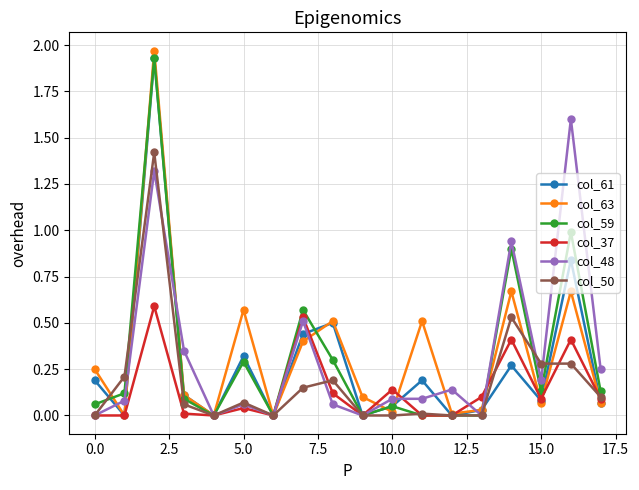

Which series has the widest spread of values?

col_63